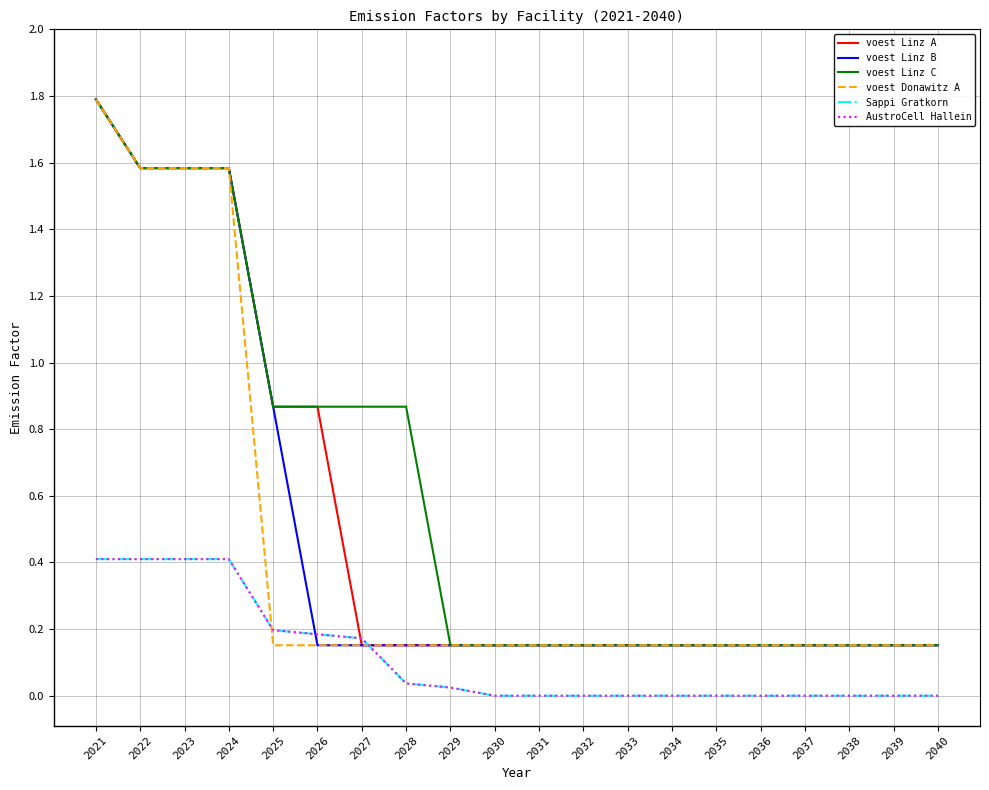

At which label does AustroCell Hallein reach its peak?

2021